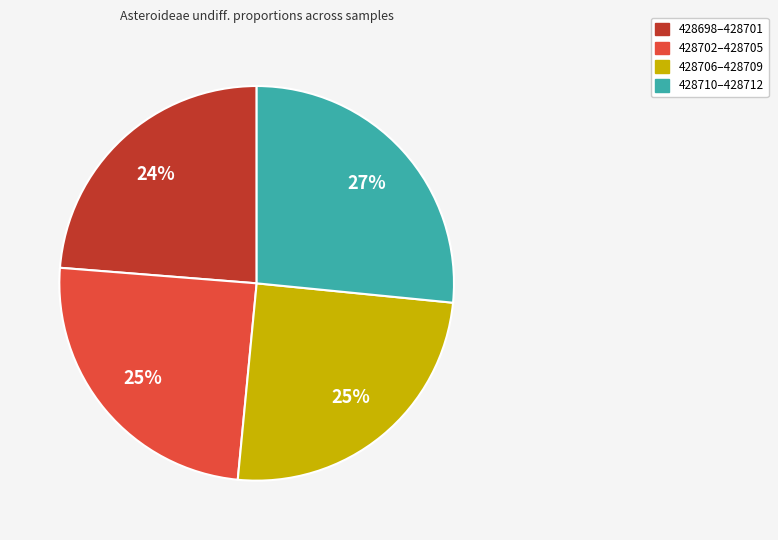

Is there any slice that represents more than half of the pie?

No